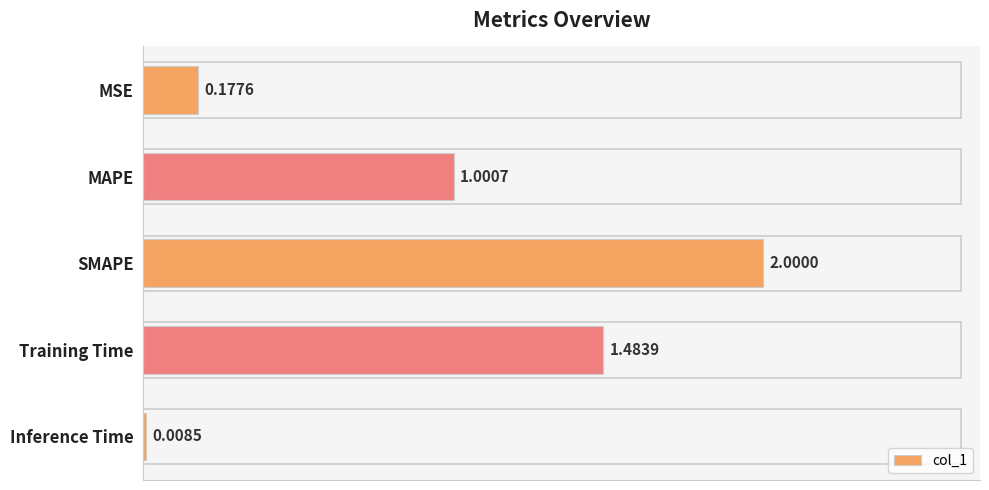

List the labels in order of value, smallest first.

Inference Time, MSE, MAPE, Training Time, SMAPE